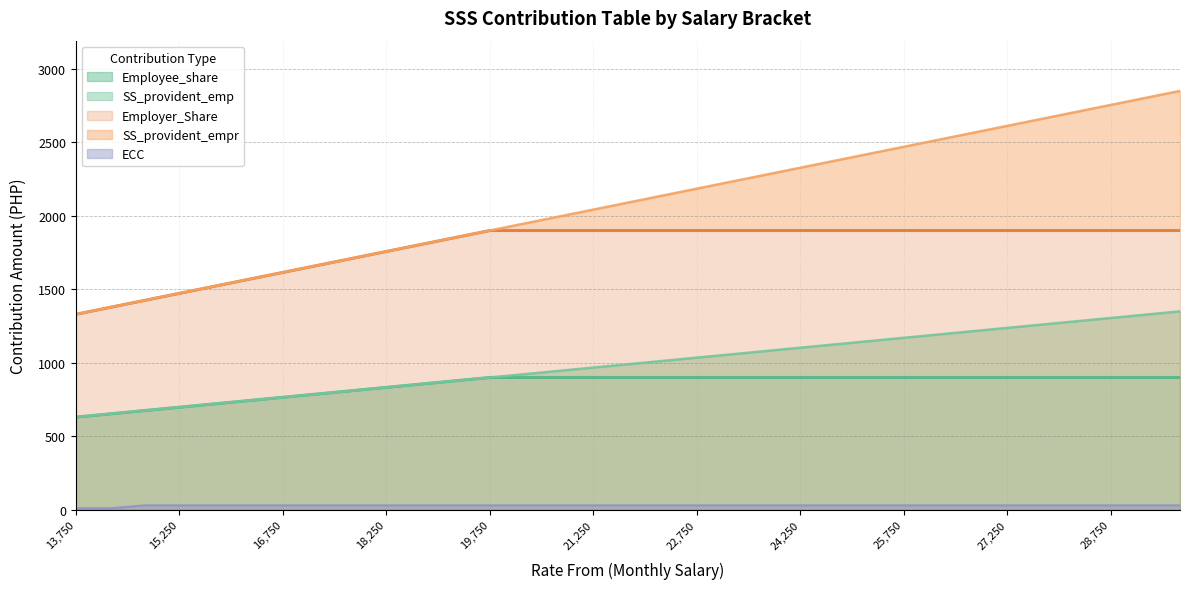

True or false: Employee_share has more than 0 points higher than both neighbors.

False